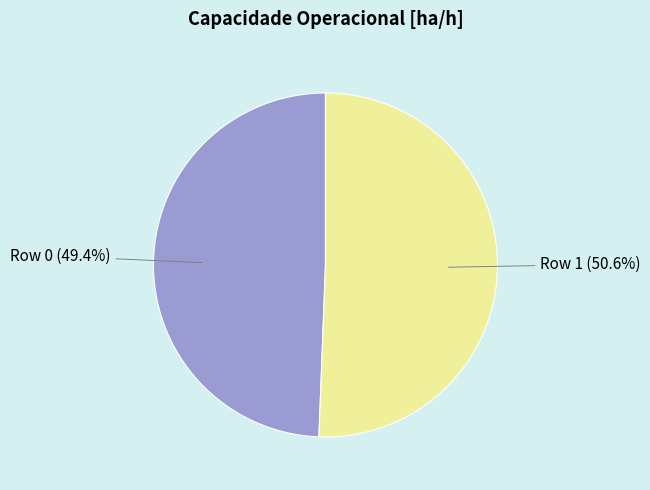

To the nearest percent, what is the difference between the largest and smallest slice percentages?

1%